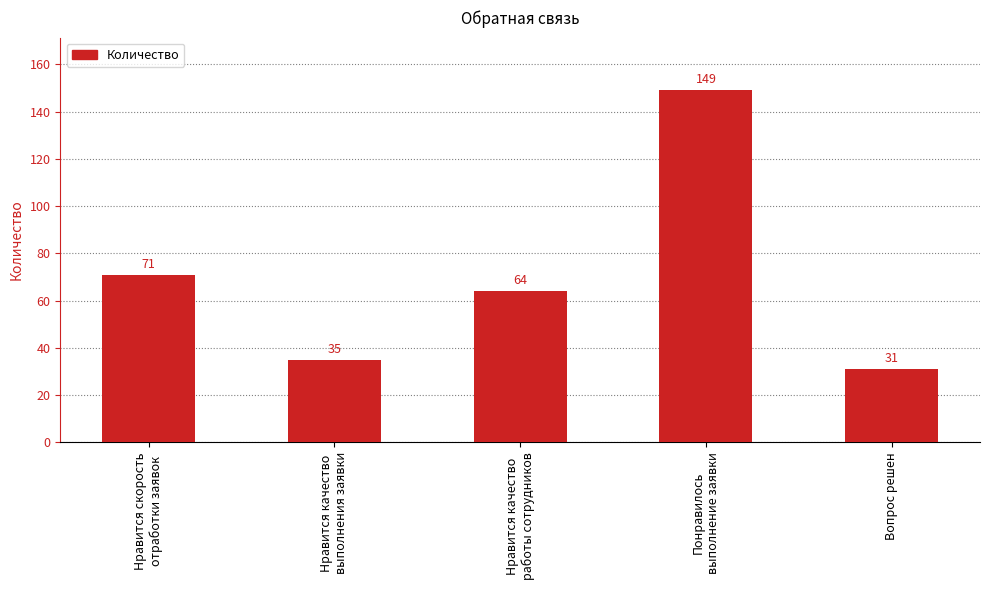

What is the change in value from Нравится скорость
отработки заявок to Понравилось
выполнение заявки?

+78